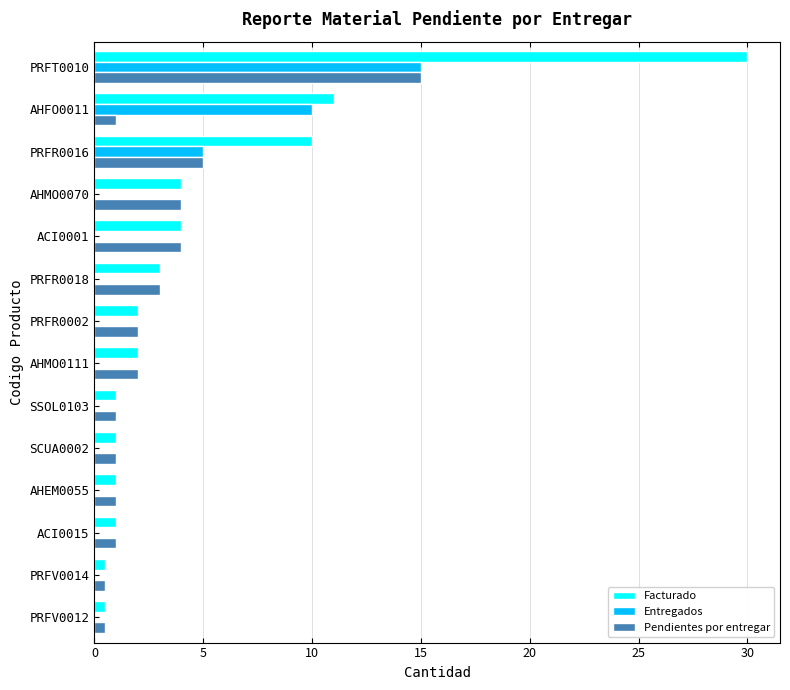

Is it true that Pendientes por entregar equals 25.5 at PRFT0010?

False